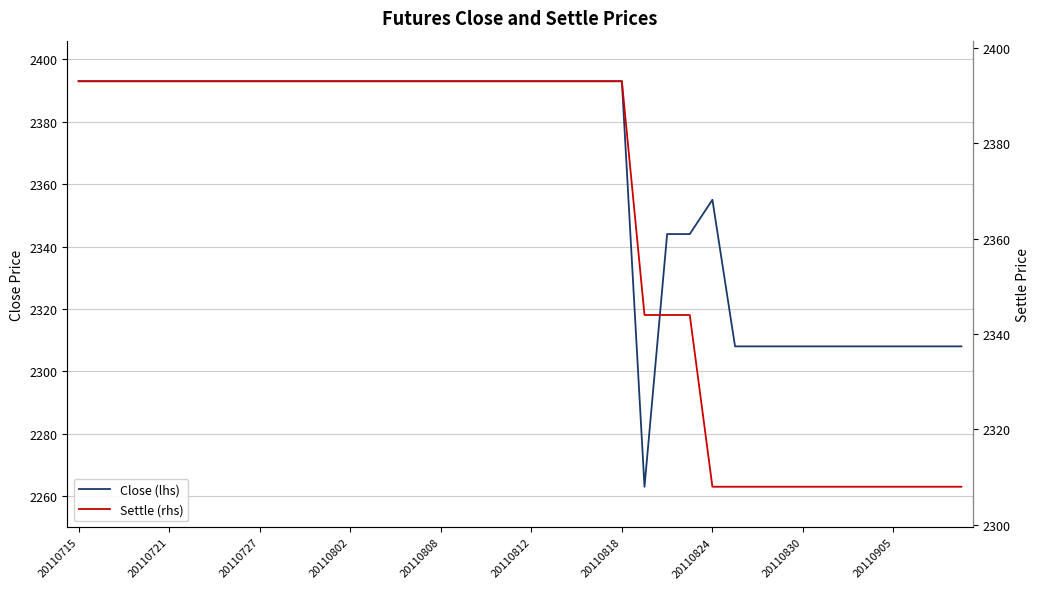

The value of Settle (rhs) at 20110808 is 2393. True or false?

True